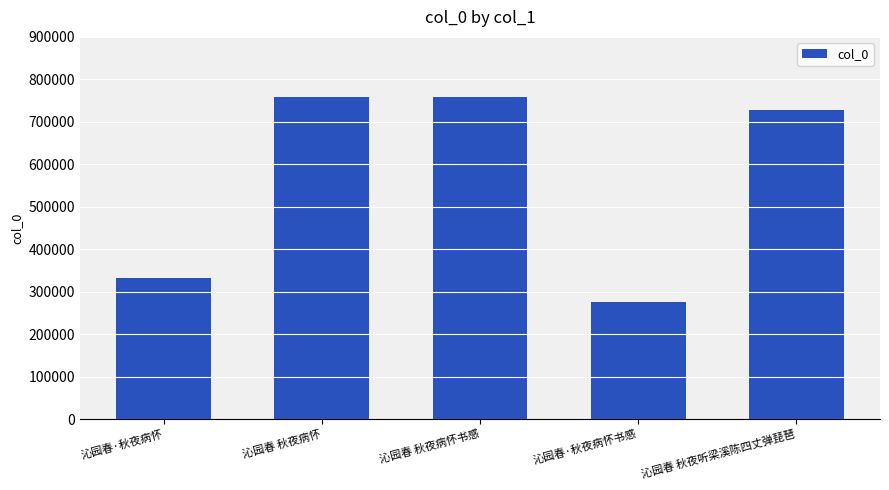

What is the approximate value at 沁园春 秋夜听梁溪陈四丈弹琵琶?

728544